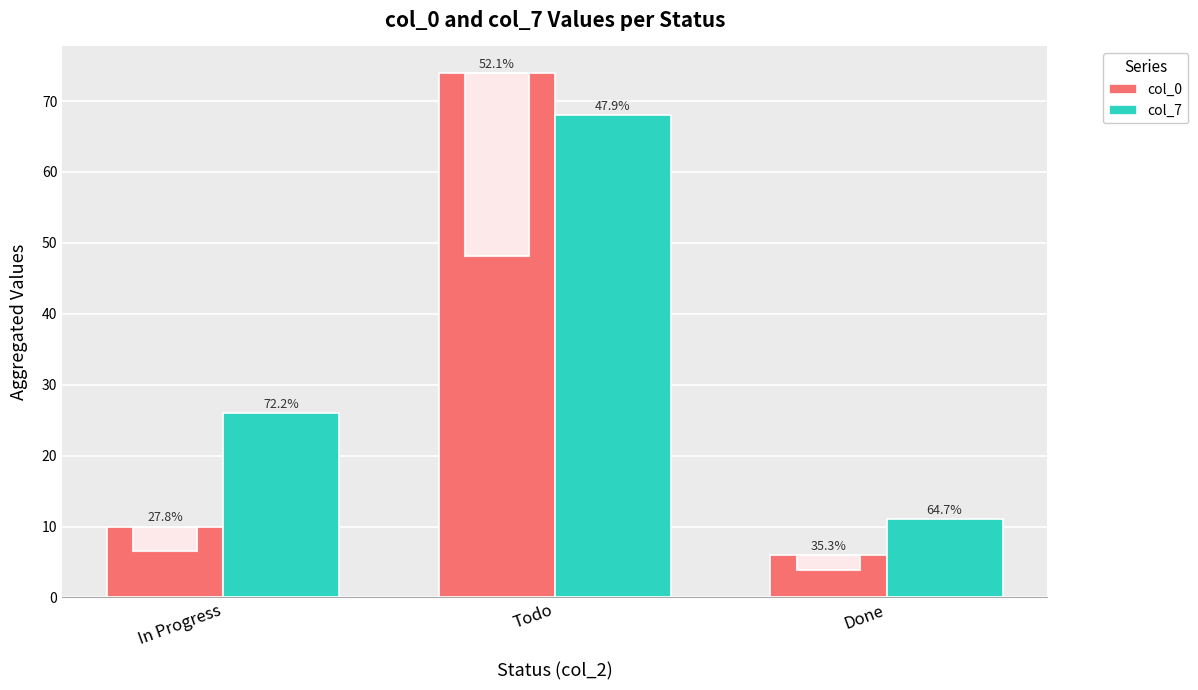

What is the difference between the highest and lowest values at In Progress?

16